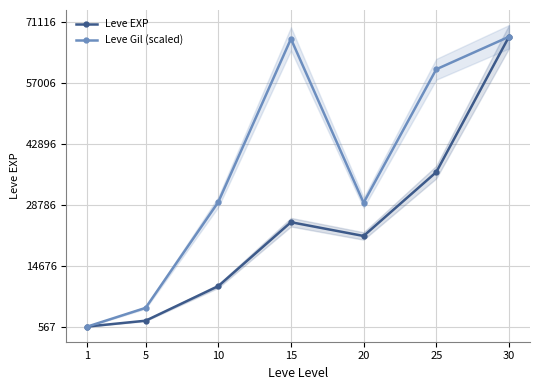

What is the difference between the highest and lowest values at 5?

2973.9